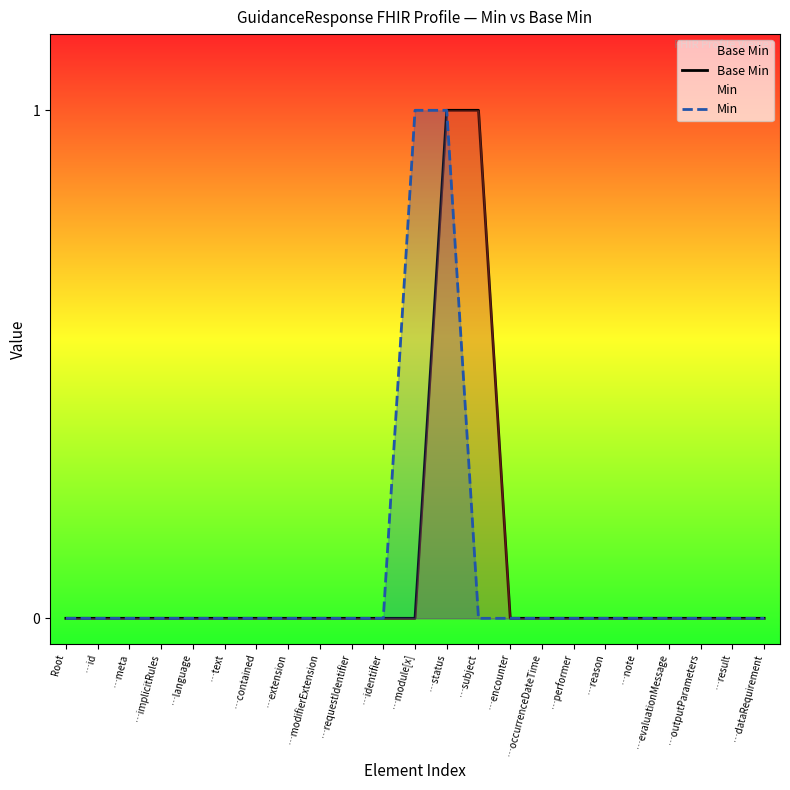

At which category is the sum across all series the highest?

…status